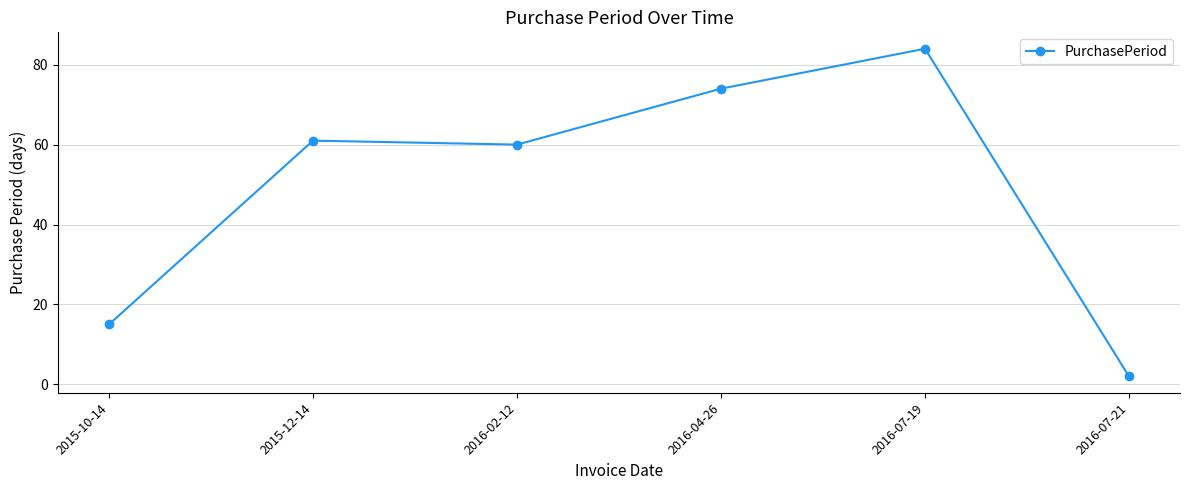

The value at 2016-04-26 is 74. True or false?

True